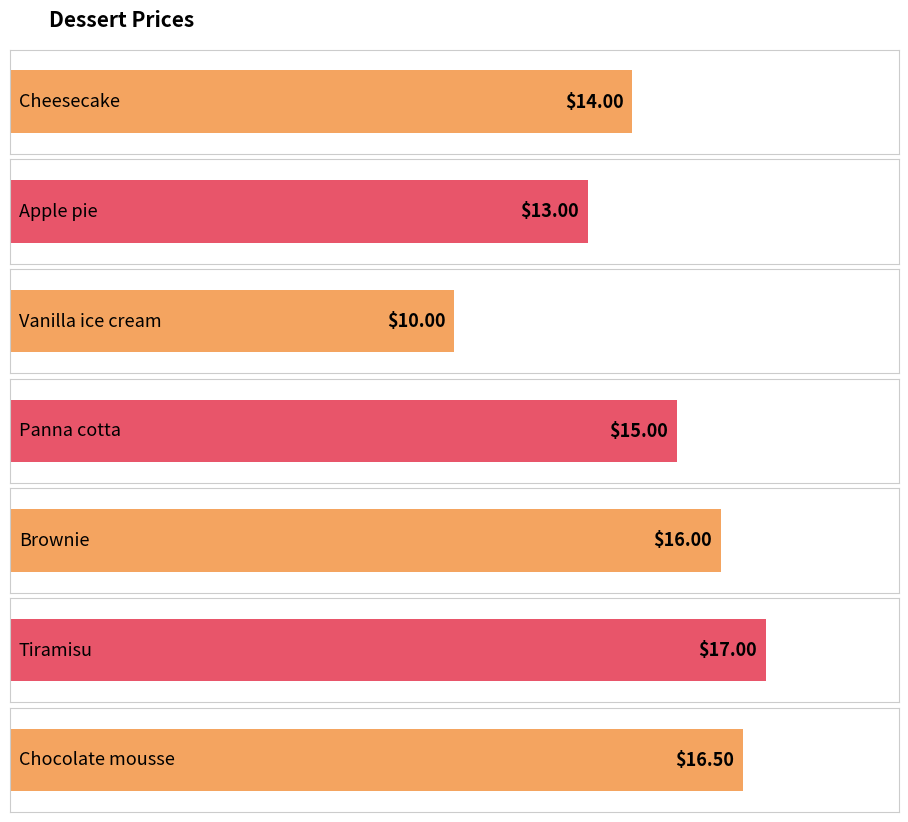

How many bars are there in total?

7